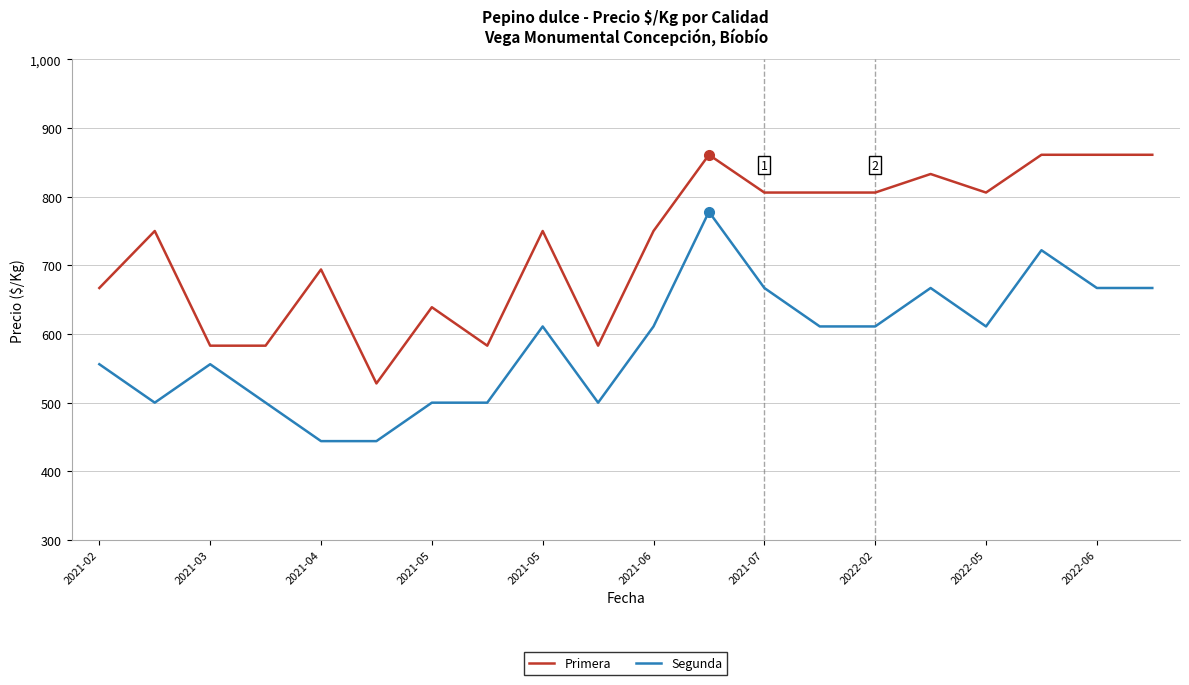

What is the smallest value displayed?

444